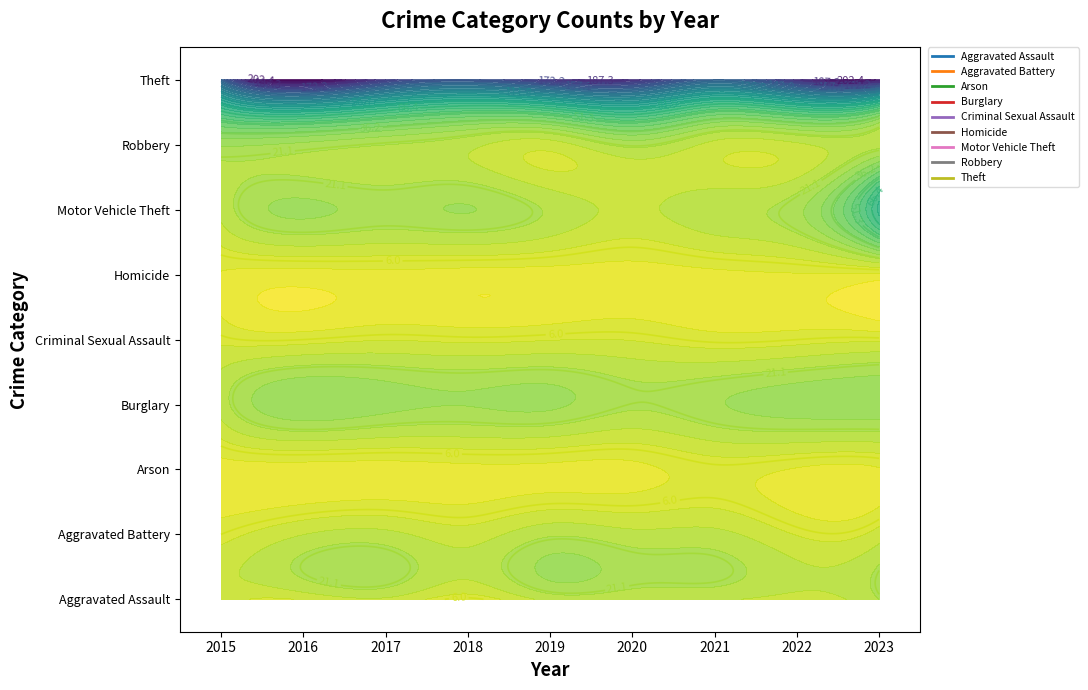

What is the difference between the highest and lowest values at 2019?

181